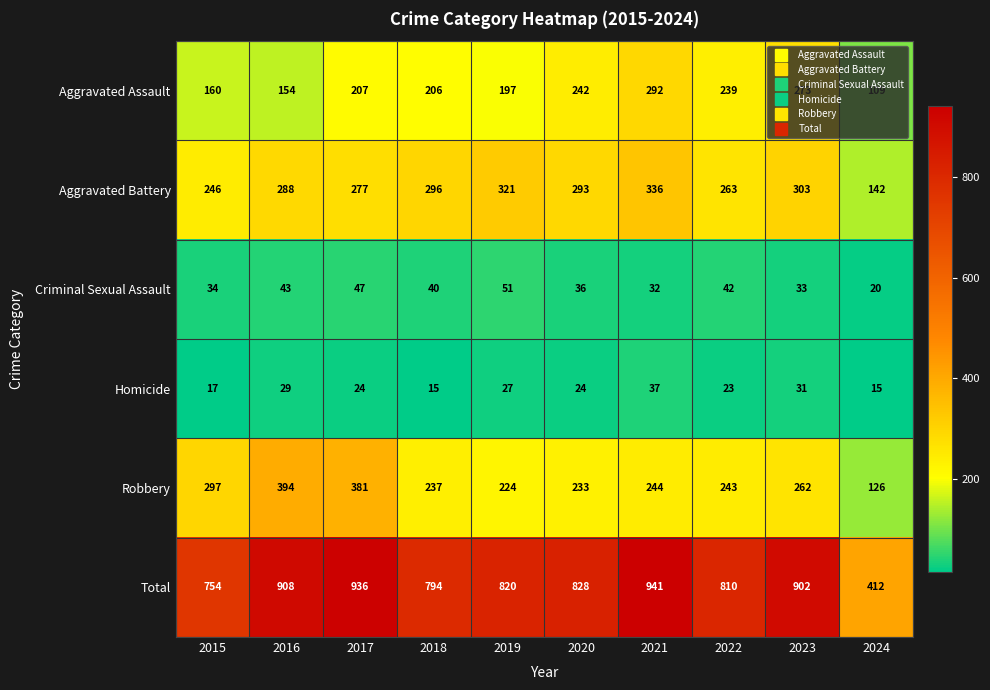

Where is Robbery nearest to the value 260?

2023